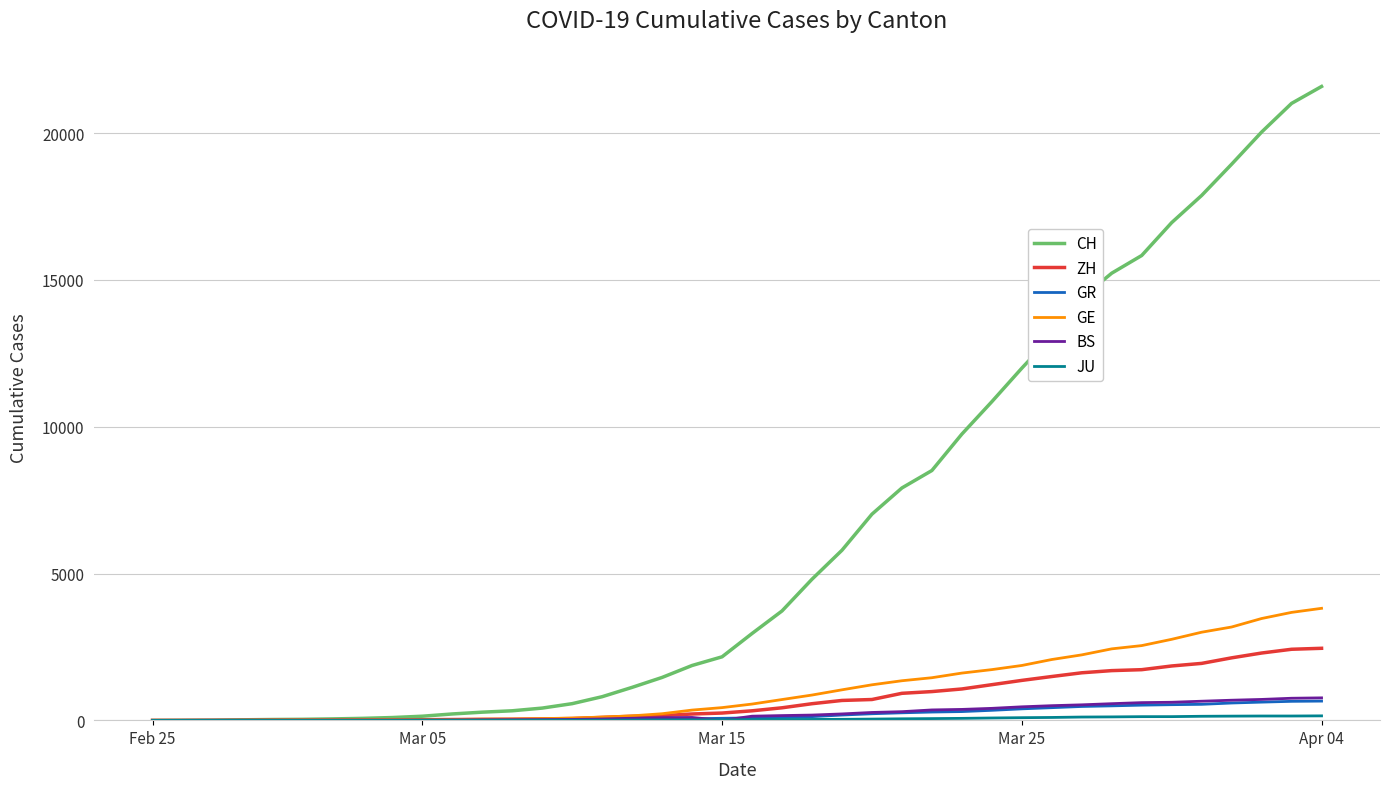

Which series has the largest total across all categories?

CH